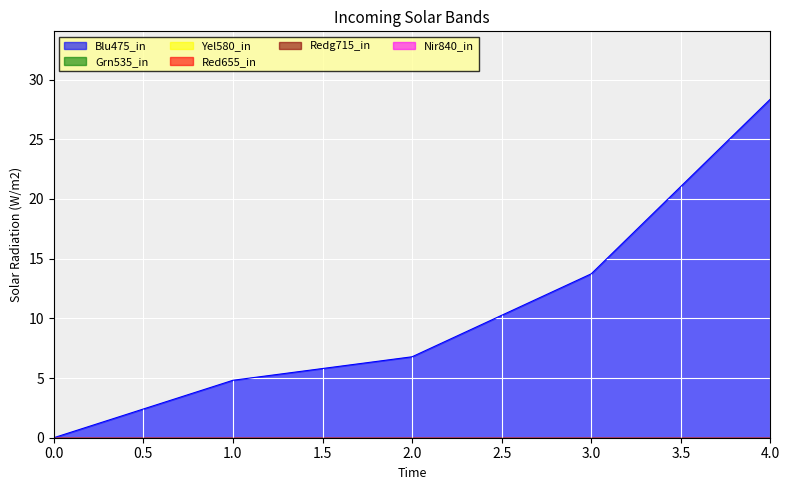

Reading right to left, what are all the values shown in this chart?

1: 4=28.4	3=13.7	2=6.8	1=4.8	0=0.0
2: 4=0.0	3=0.0	2=0.0	1=0.0	0=0.0
3: 4=0.0	3=0.0	2=0.0	1=0.0	0=0.0
4: 4=0.0	3=0.0	2=0.0	1=0.0	0=0.0
5: 4=0.0	3=0.0	2=0.0	1=0.0	0=0.0
6: 4=0.0	3=0.0	2=0.0	1=0.0	0=0.0